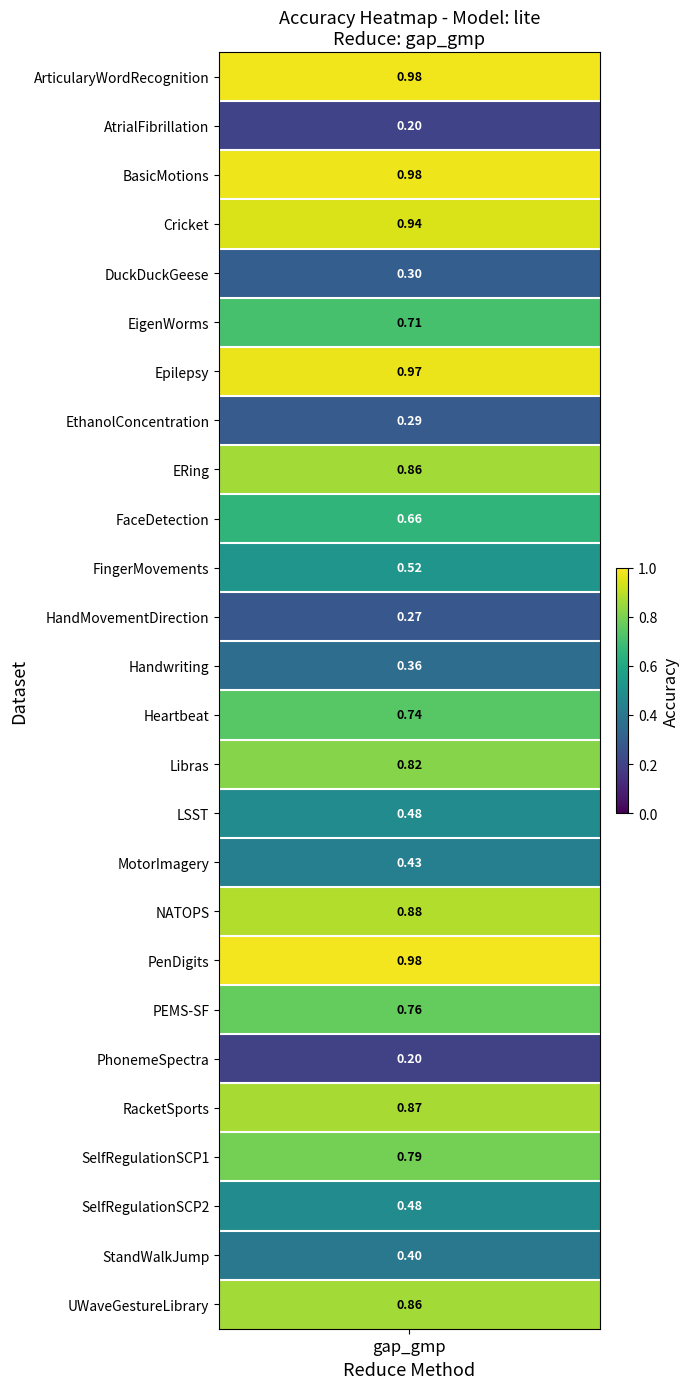

What is the change in value from AtrialFibrillation to SelfRegulationSCP2?

+0.3